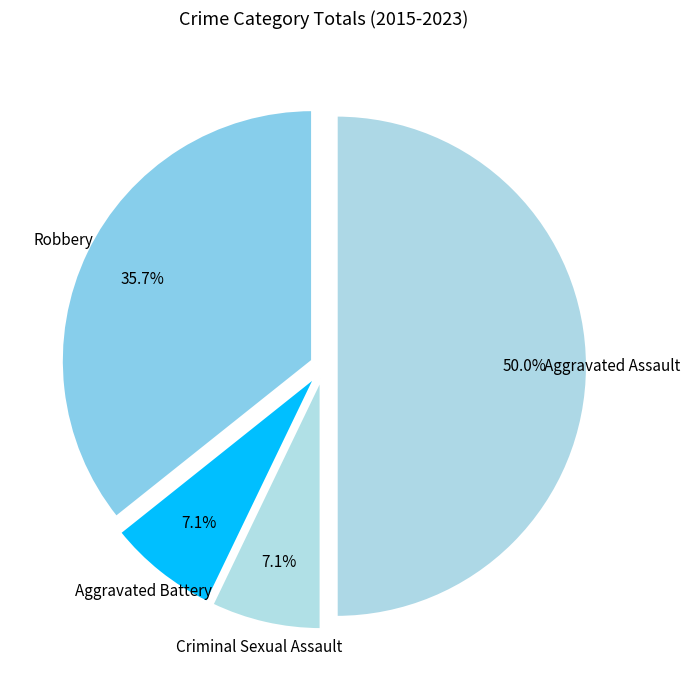

Is there any slice that represents more than half of the pie?

No